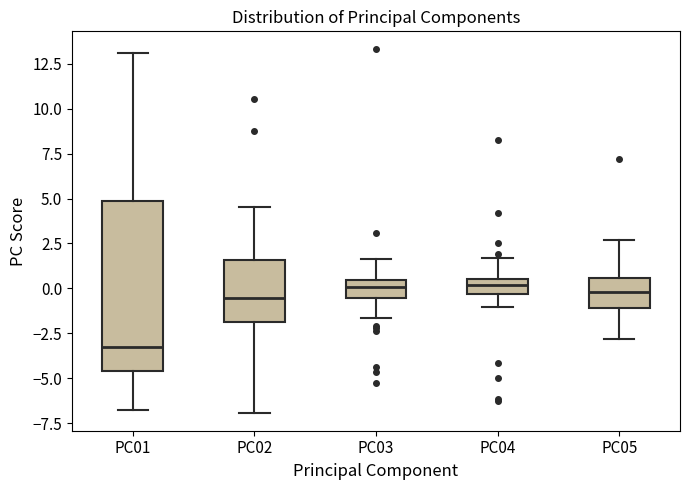

Reading left to right, transcribe this box plot: for each box, give where its median line is, the range the box spans, and where its two whiskers end, as read against the y-axis. The values are not printed on the chart, so give them approximately, as read against the axis.

PC01: median -3.0, box -4.5 to 5.0, whiskers -7.0 to 13.0
PC02: median -0.5, box -2.0 to 1.5, whiskers -7.0 to 4.5
PC03: median 0.0, box -0.5 to 0.5, whiskers -1.5 to 1.5
PC04: median 0.0, box -0.5 to 0.5, whiskers -1.0 to 1.5
PC05: median 0.0, box -1.0 to 0.5, whiskers -3.0 to 2.5